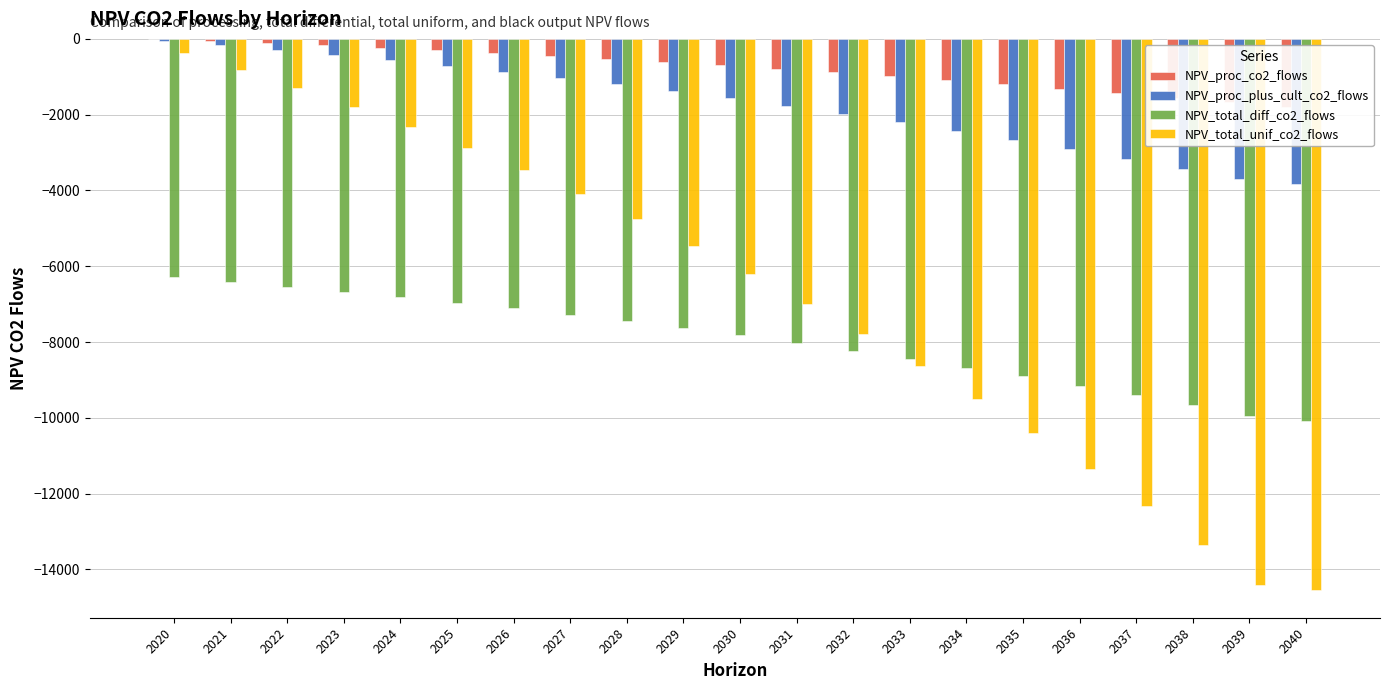

How many groups of bars are there?

21